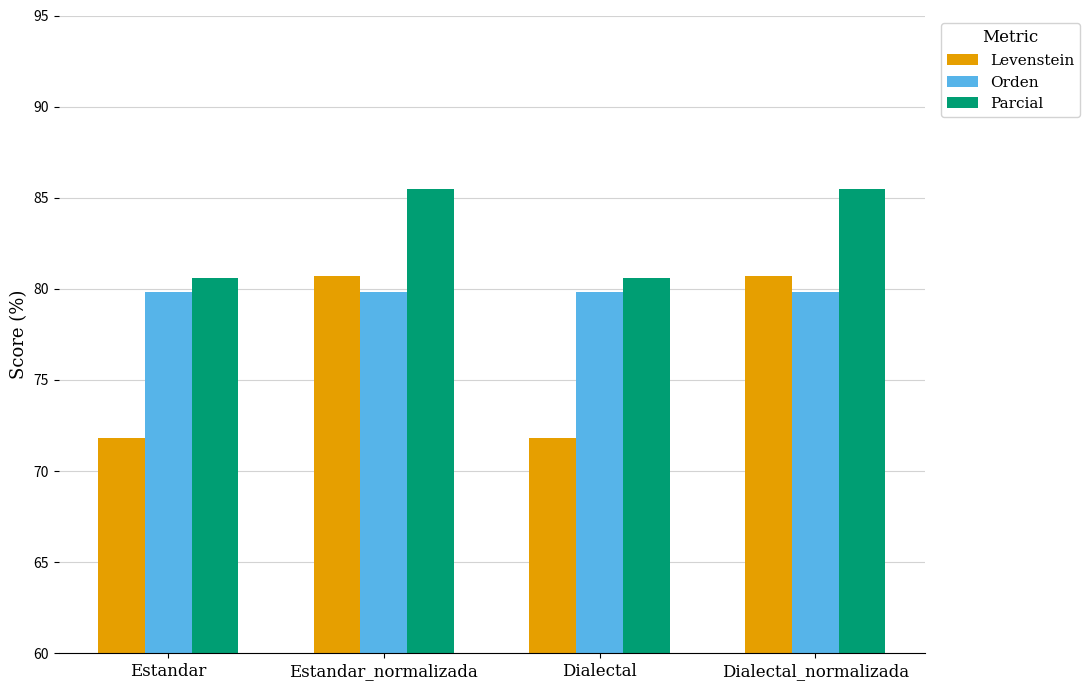

How many values in the Levenstein series exceed 80?

2